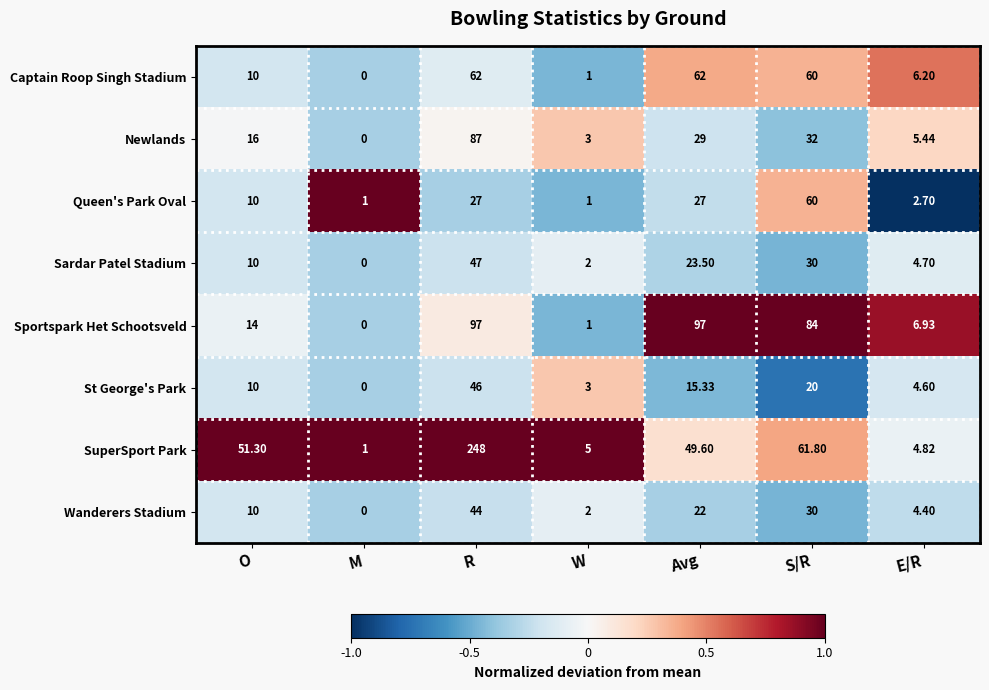

List the series in order of their peak value, lowest first.

Wanderers Stadium, St George's Park, Sardar Patel Stadium, Queen's Park Oval, Captain Roop Singh Stadium, Newlands, Sportspark Het Schootsveld, SuperSport Park